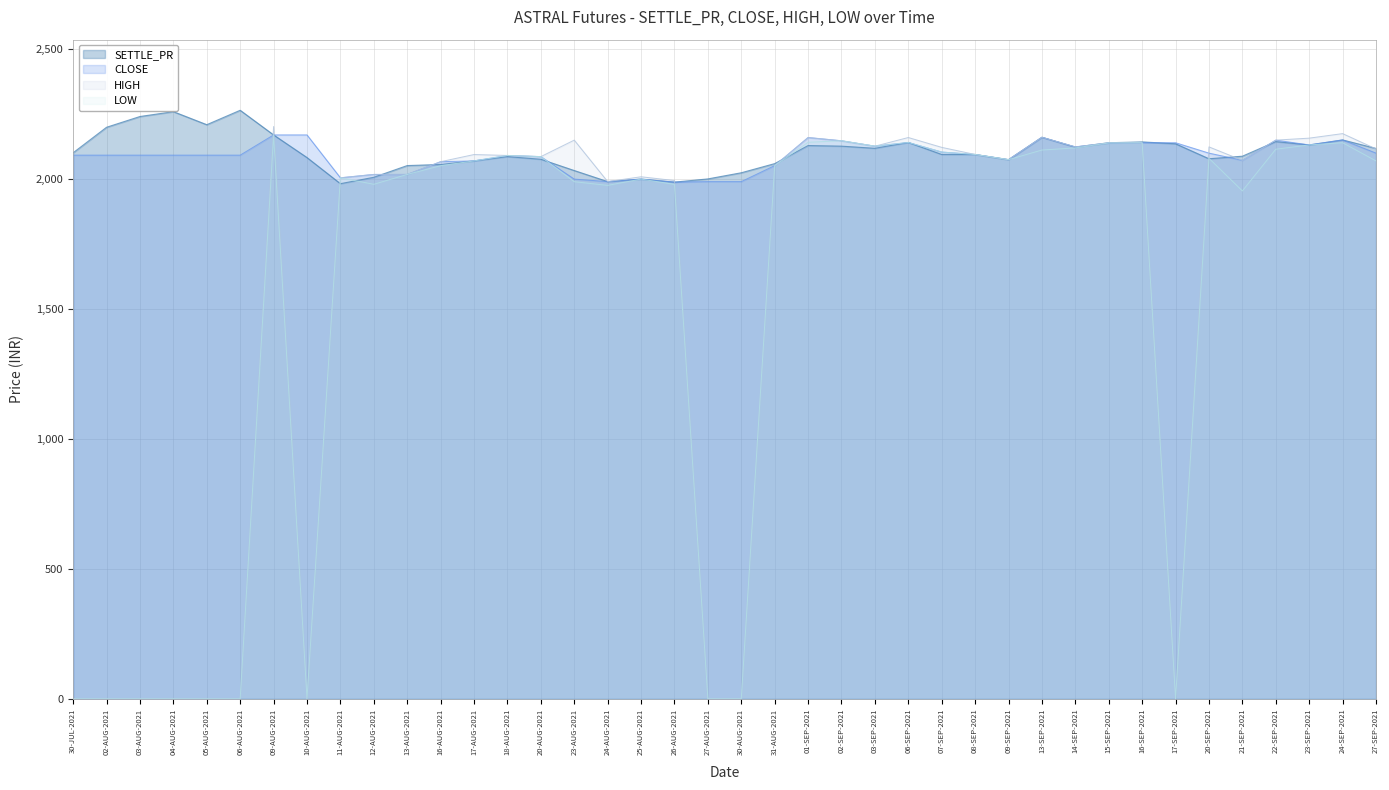

After their last crossing, which series has the higher values: LOW or SETTLE_PR?

SETTLE_PR